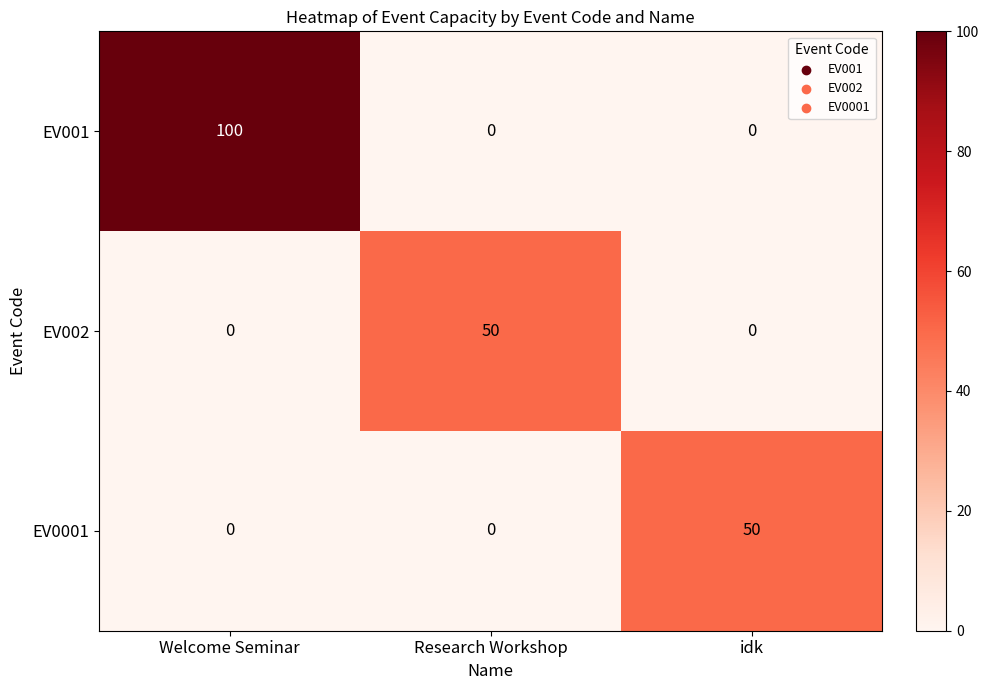

At which category does the chart reach its peak across all series?

Welcome Seminar